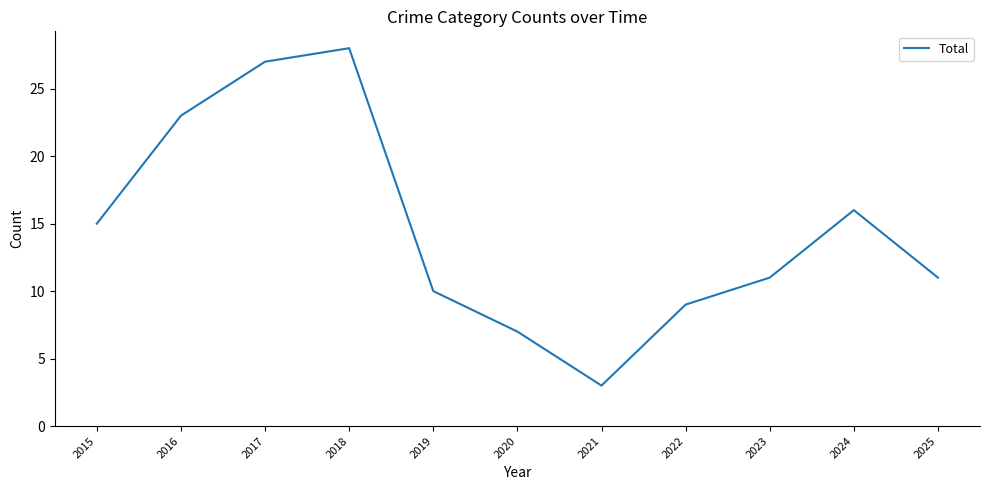

At which category does the data reach its first local valley?

2021